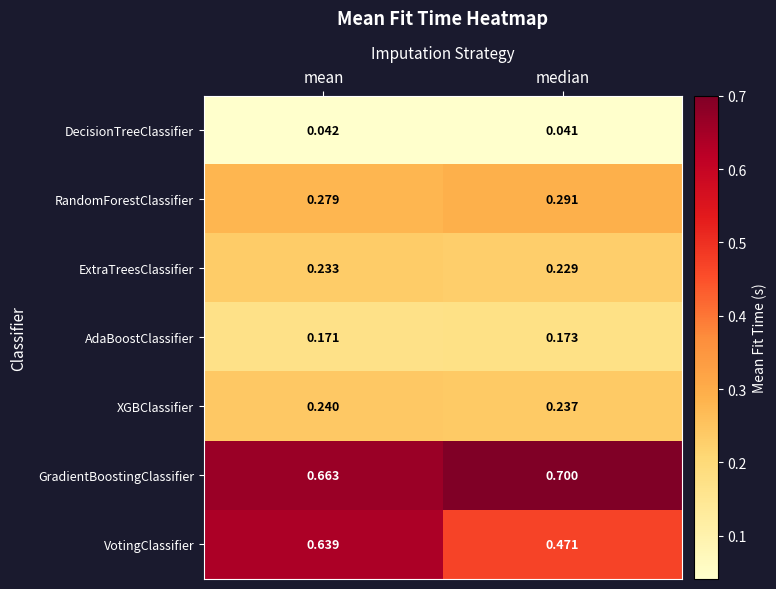

Which category has the highest value in the DecisionTreeClassifier series?

mean